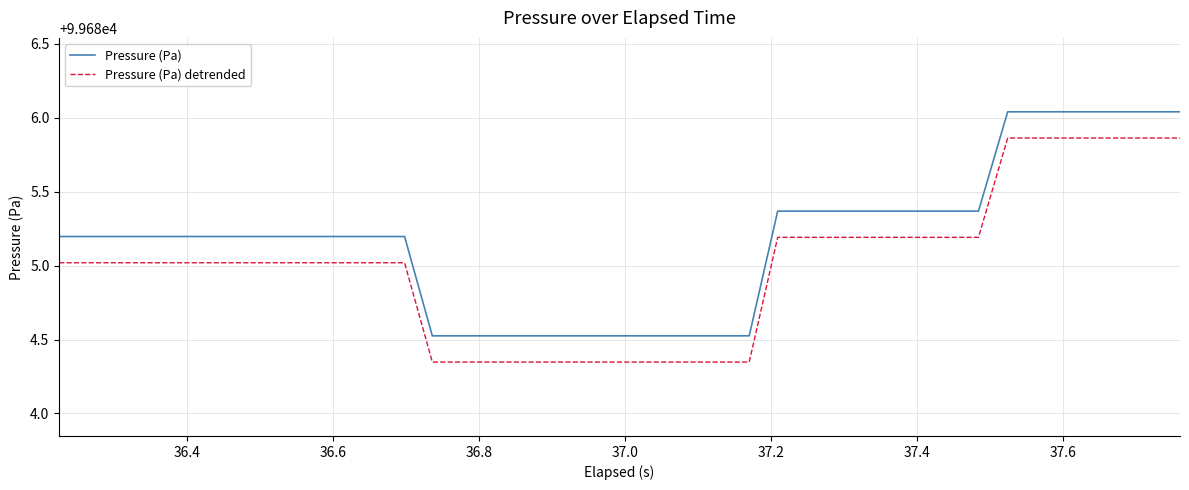

What is the average value of the Pressure (Pa) detrended series?

99685.0